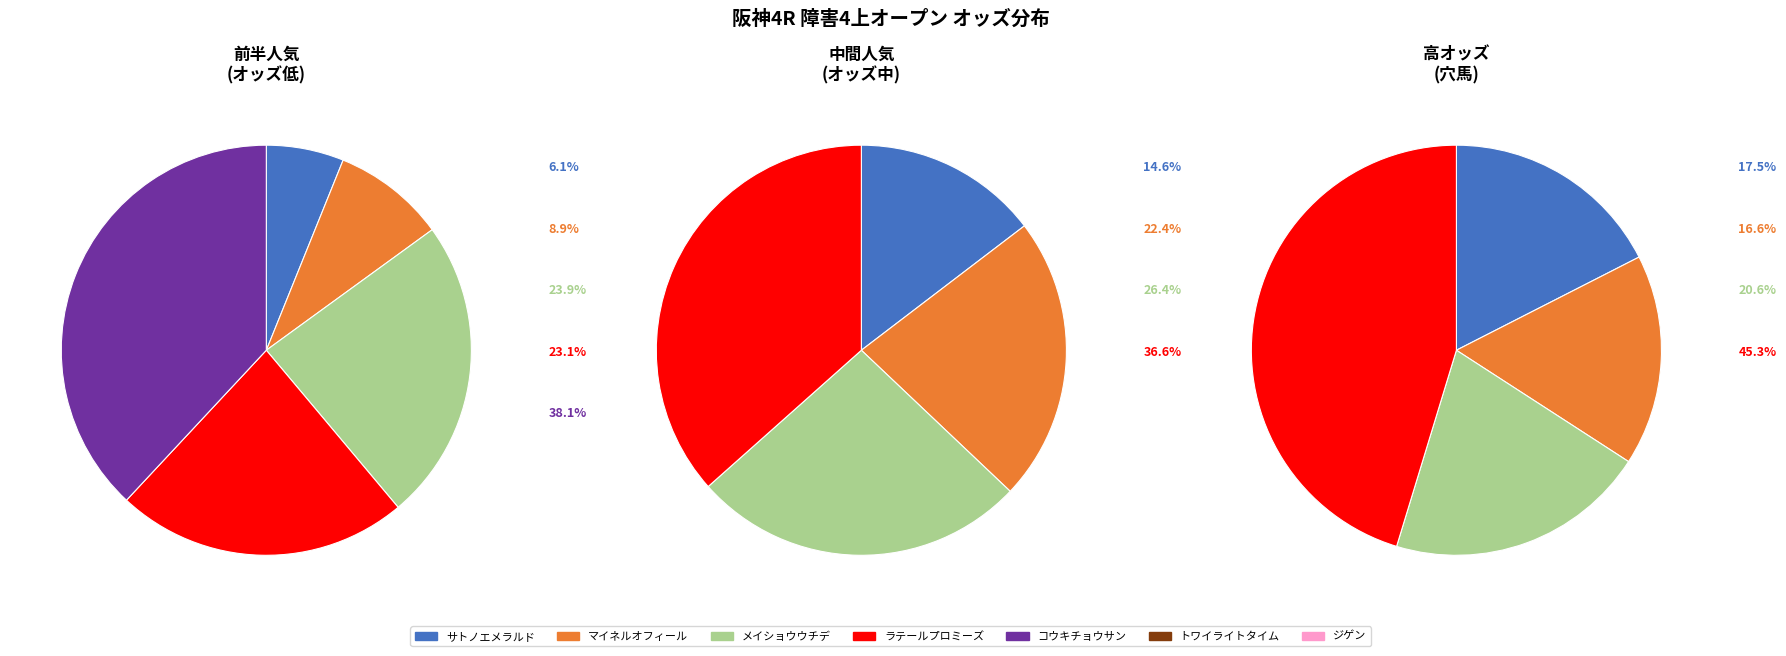

Is トワイライトタイム the majority of the pie?

No